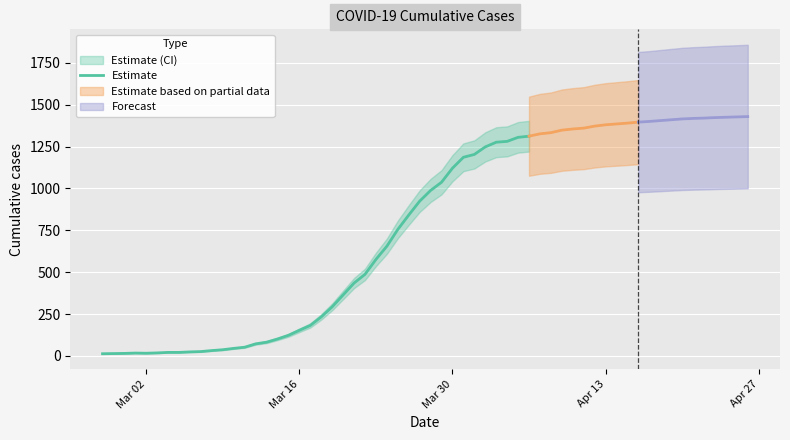

What is the maximum value for Estimate?

1312